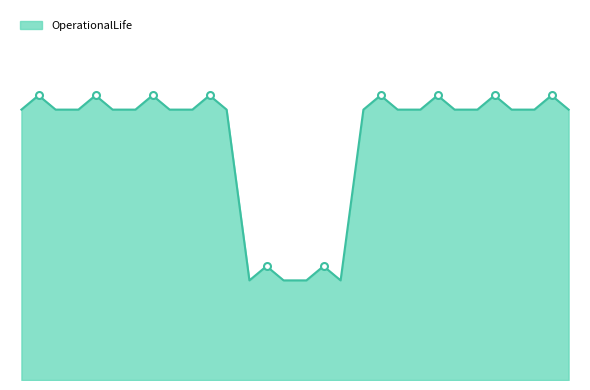

Reading right to left, what are all the values shown in this chart?

100	100	100	100	40	40	100	100	100	100